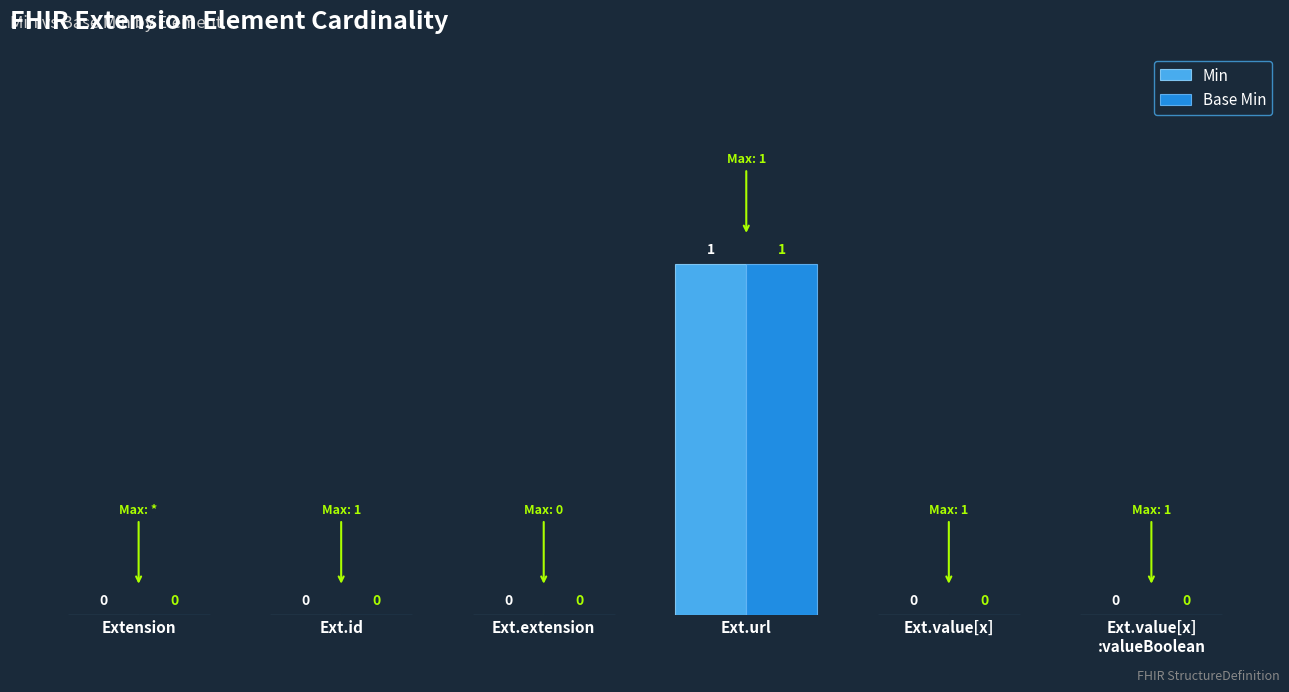

How many Min values are between 0 and 1?

6